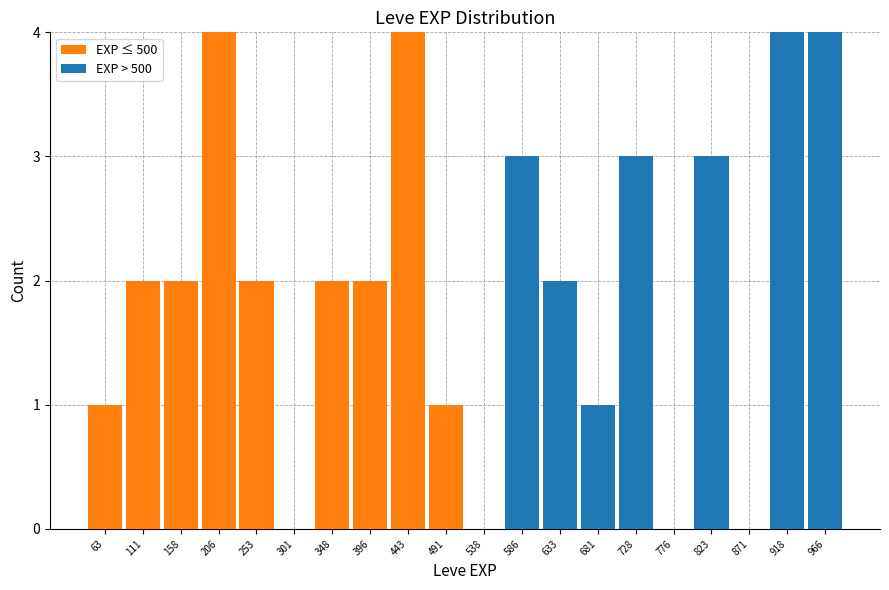

Reading left to right, transcribe this chart: for each stacked bar, give the range it covers on the x-axis and its total height. Neither the bar edges nor the heights are printed on the chart, so give them approximately, as read against the axes.

40.0 to 87.5: 1
87.5 to 135.0: 2
135.0 to 182.5: 2
182.5 to 230.0: 4
230.0 to 277.5: 2
277.5 to 325.0: 0
325.0 to 372.5: 2
372.5 to 420.0: 2
420.0 to 467.5: 4
467.5 to 515.0: 1
515.0 to 562.5: 0
562.5 to 610.0: 3
610.0 to 657.5: 2
657.5 to 705.0: 1
705.0 to 752.5: 3
752.5 to 800.0: 0
800.0 to 847.5: 3
847.5 to 895.0: 0
895.0 to 942.5: 4
942.5 to 990.0: 4